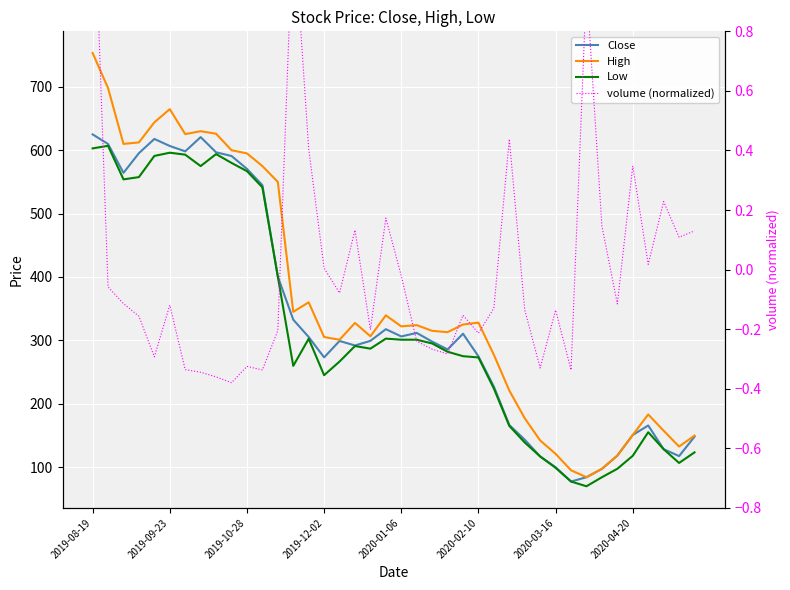

The value of High at 2020-03-16 is 202.5. True or false?

False